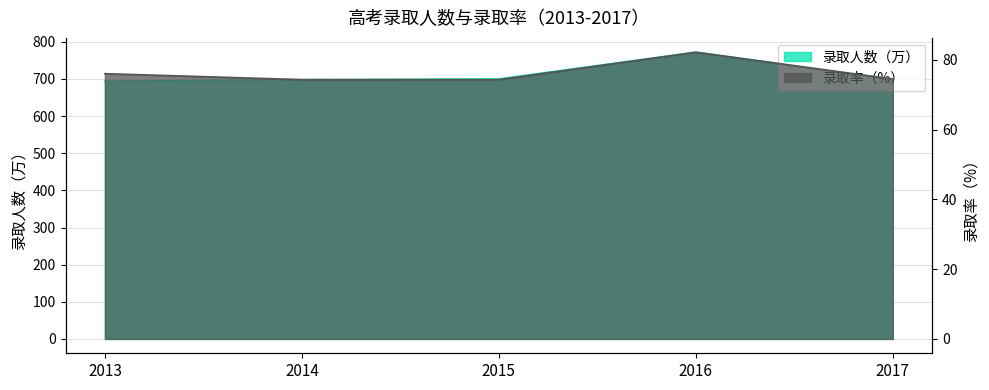

What is the sum of the 录取人数（万） values at 2016 and 2017?

1472.0